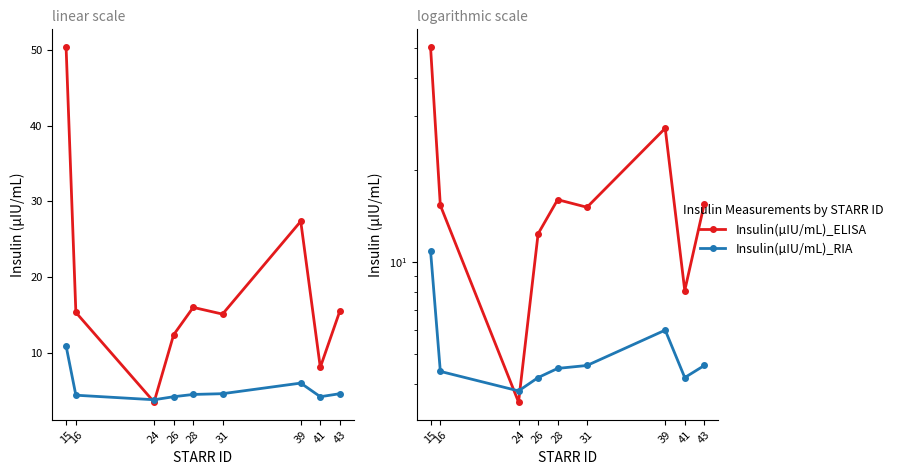

List the labels in order of Insulin(µIU/mL)_ELISA value, smallest first.

24, 41, 26, 31, 16, 43, 28, 39, 15